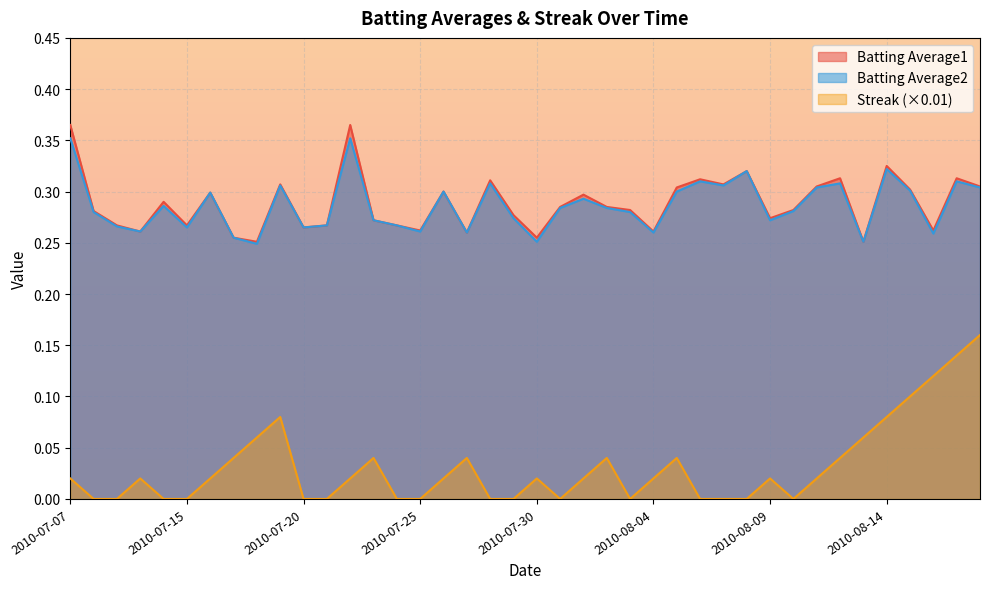

What is the difference between the highest and lowest values at 2010-07-31?

0.3